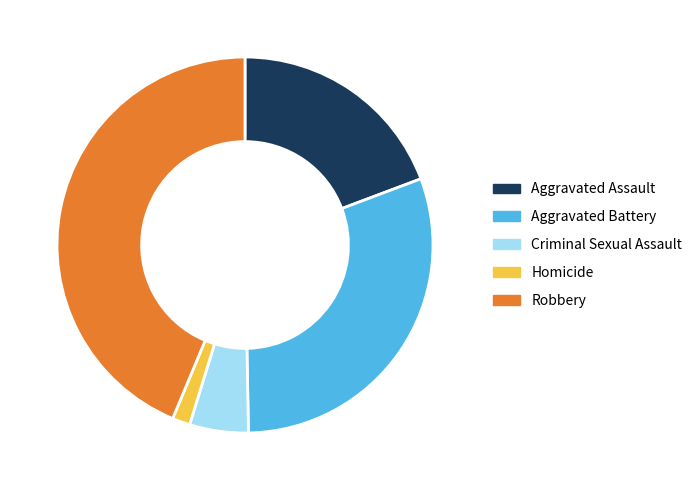

True or false: Criminal Sexual Assault accounts for 1% of the total.

False